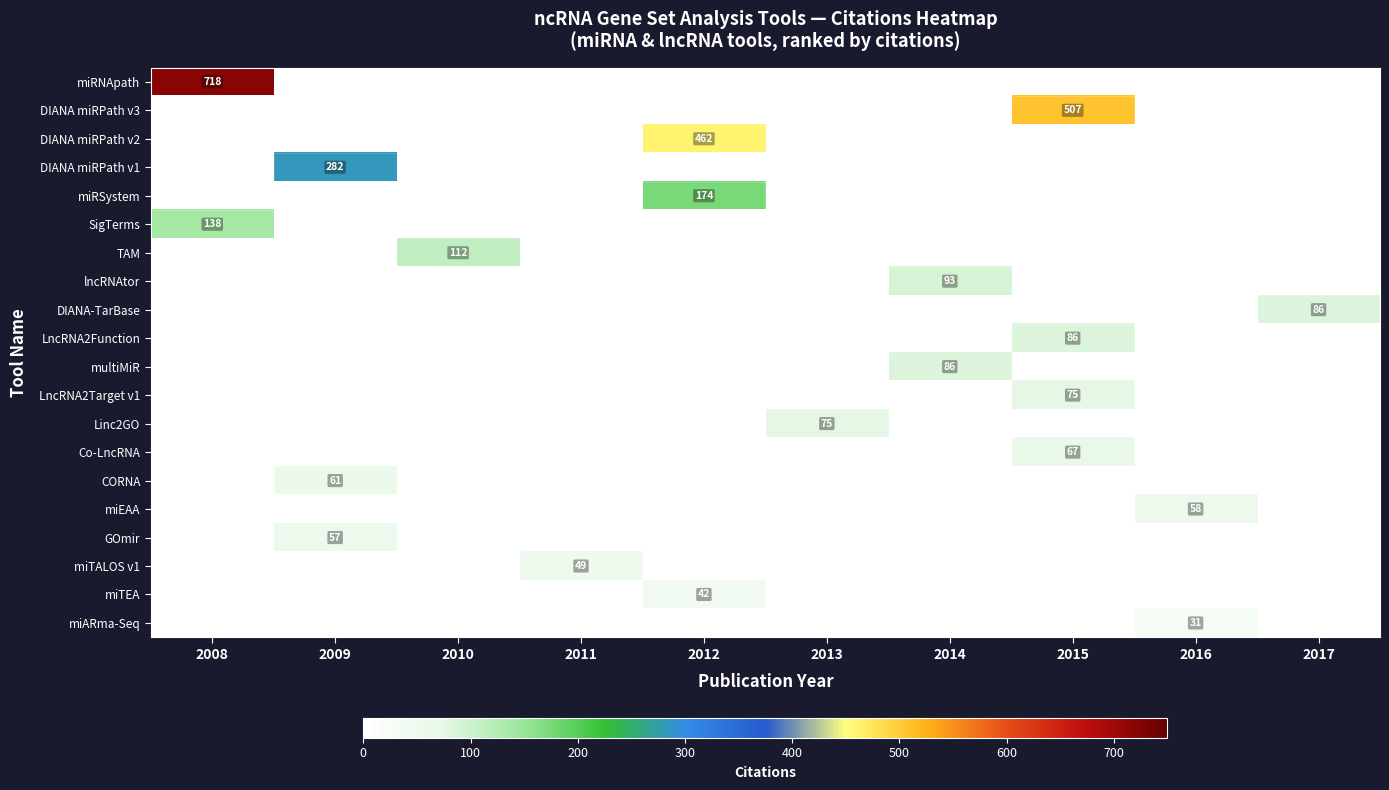

At which category does the chart reach its peak across all series?

2008